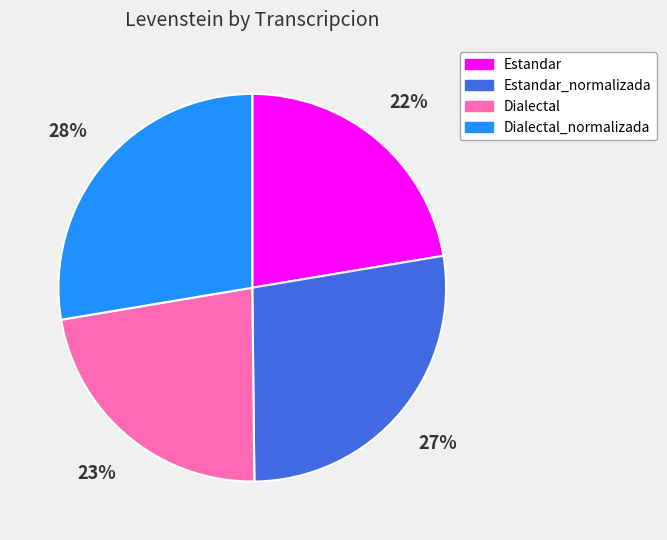

Approximately how many times larger is the value at Dialectal_normalizada compared to Dialectal?

1.2